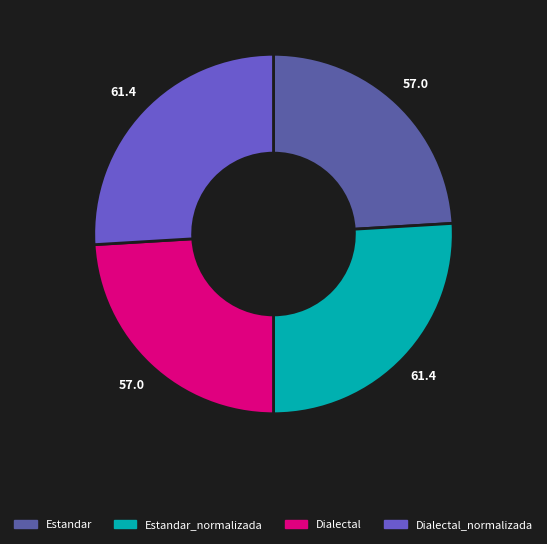

Does any single category account for the majority?

No